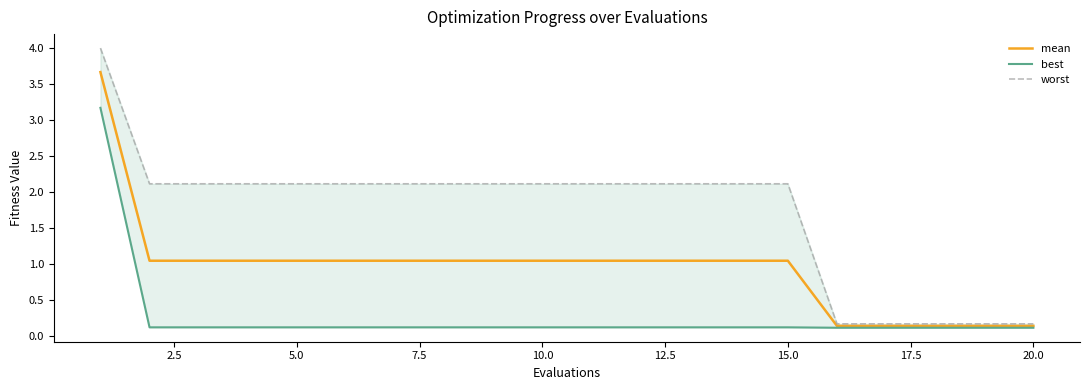

What is the highest value of the mean series?

3.7